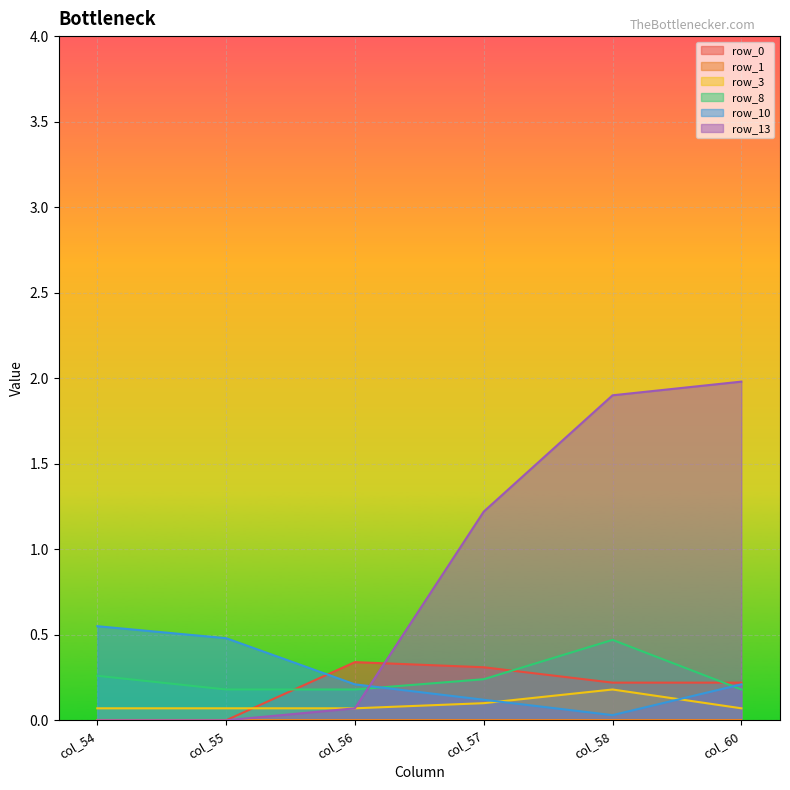

What is the difference between the second highest and minimum values in the row_13 series?

1.9